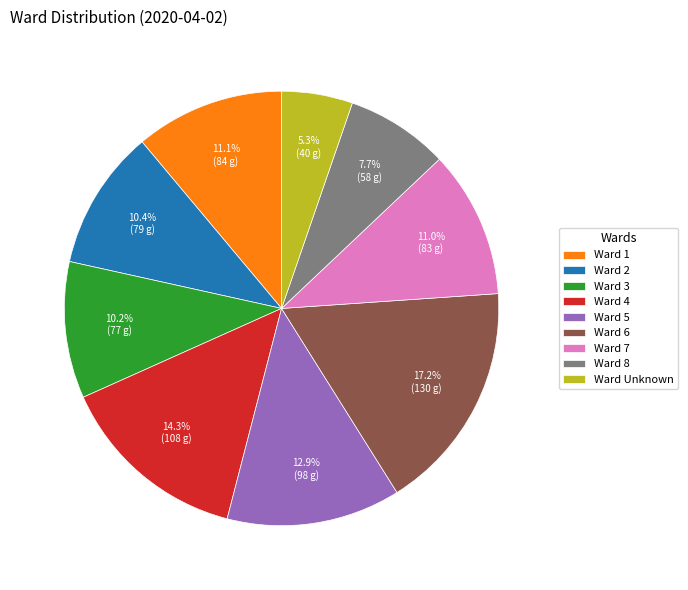

How many slices are in this pie chart?

9